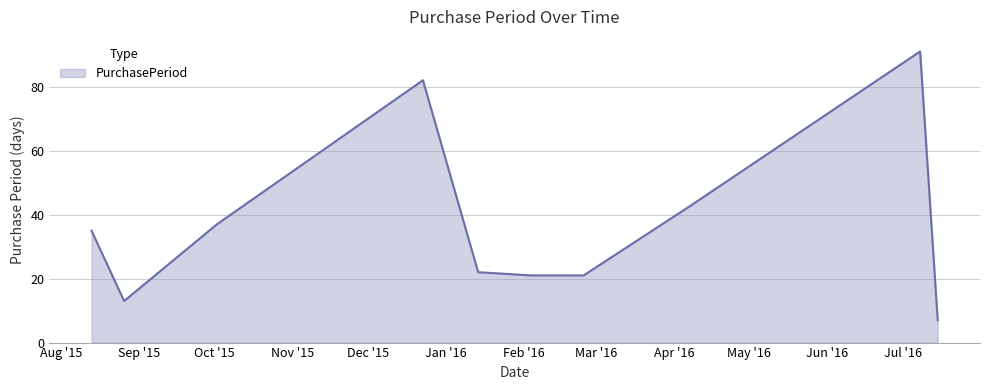

What is the maximum value shown in the chart?

91